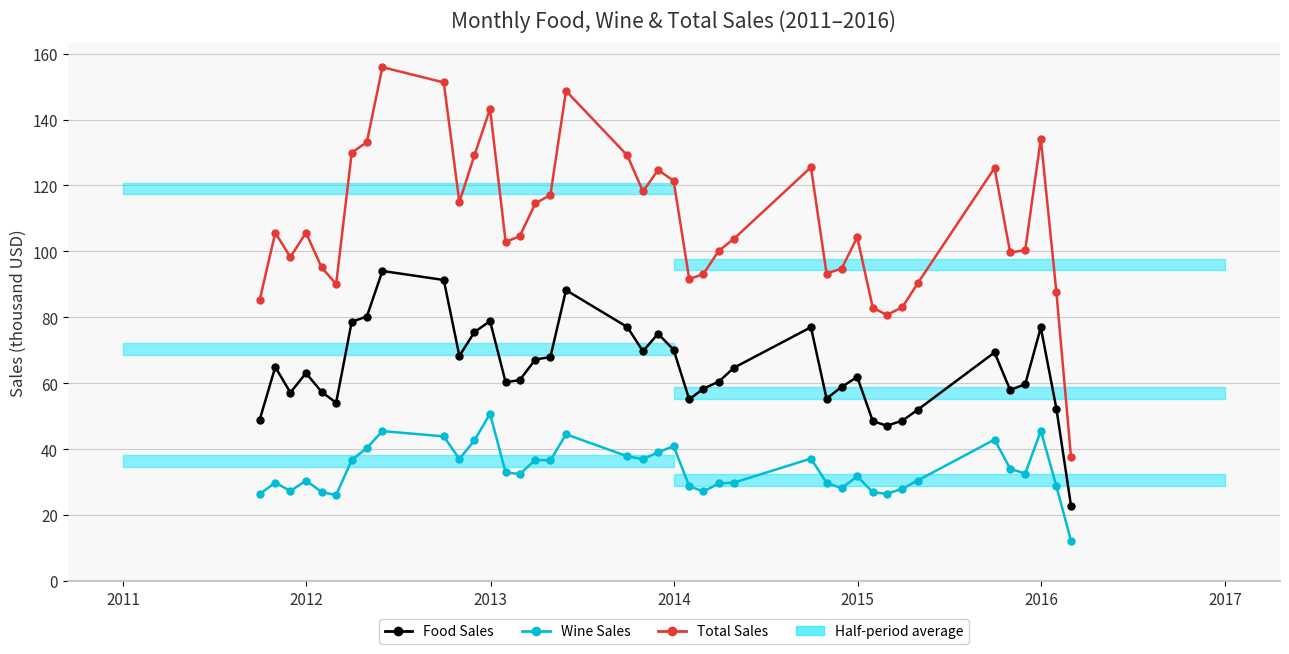

What is the highest value of the Total Sales series?

155.9